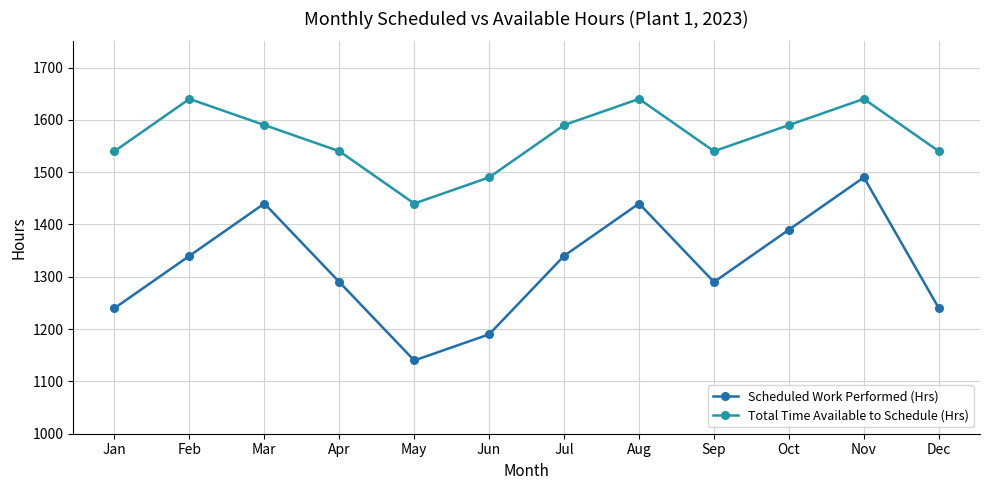

What is the sum of all Scheduled Work Performed (Hrs) values?

15830